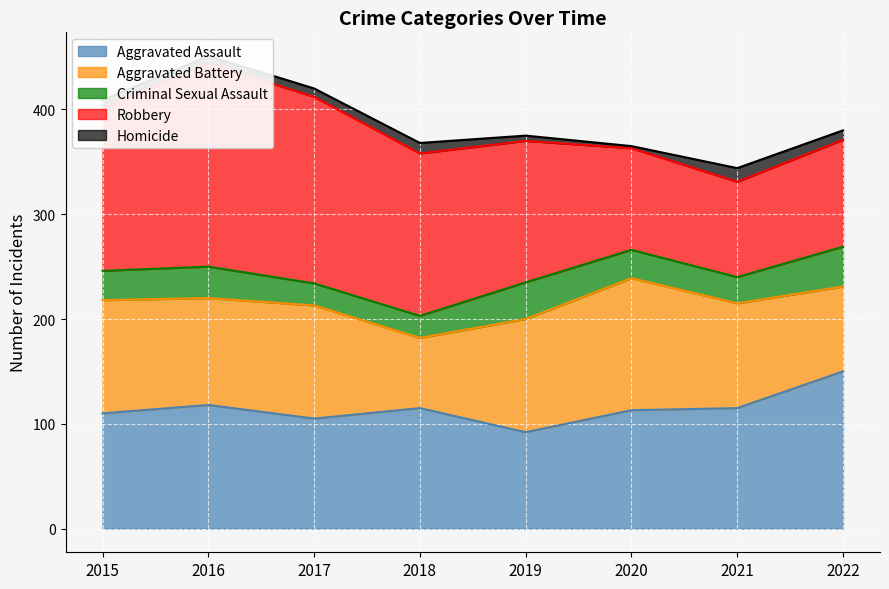

The value of Criminal Sexual Assault at 2022 is 38. True or false?

True